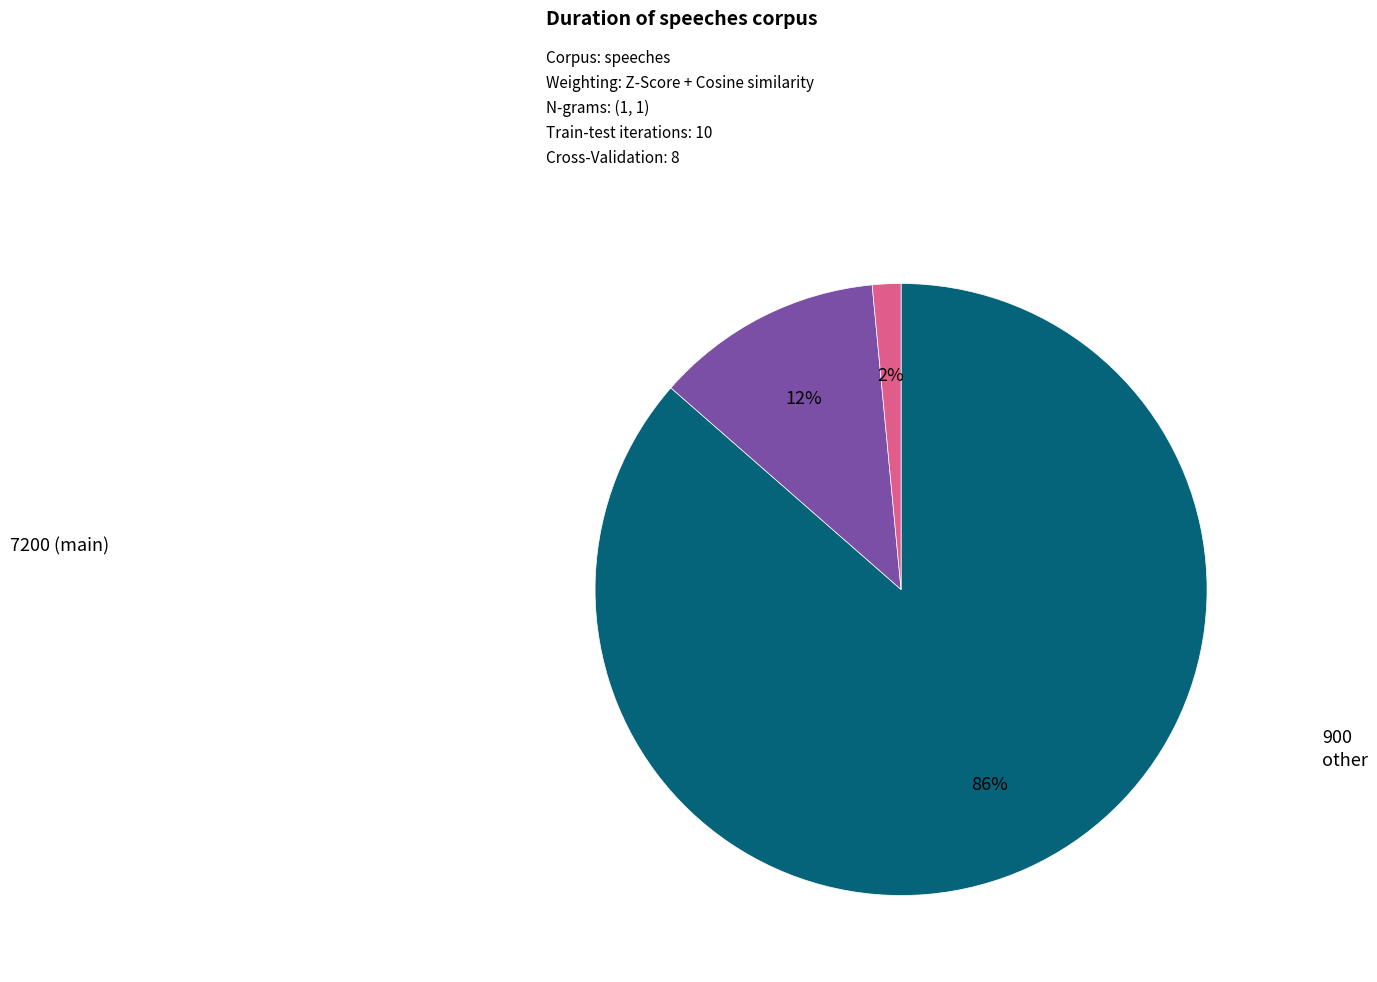

How many segments does this pie chart have?

3